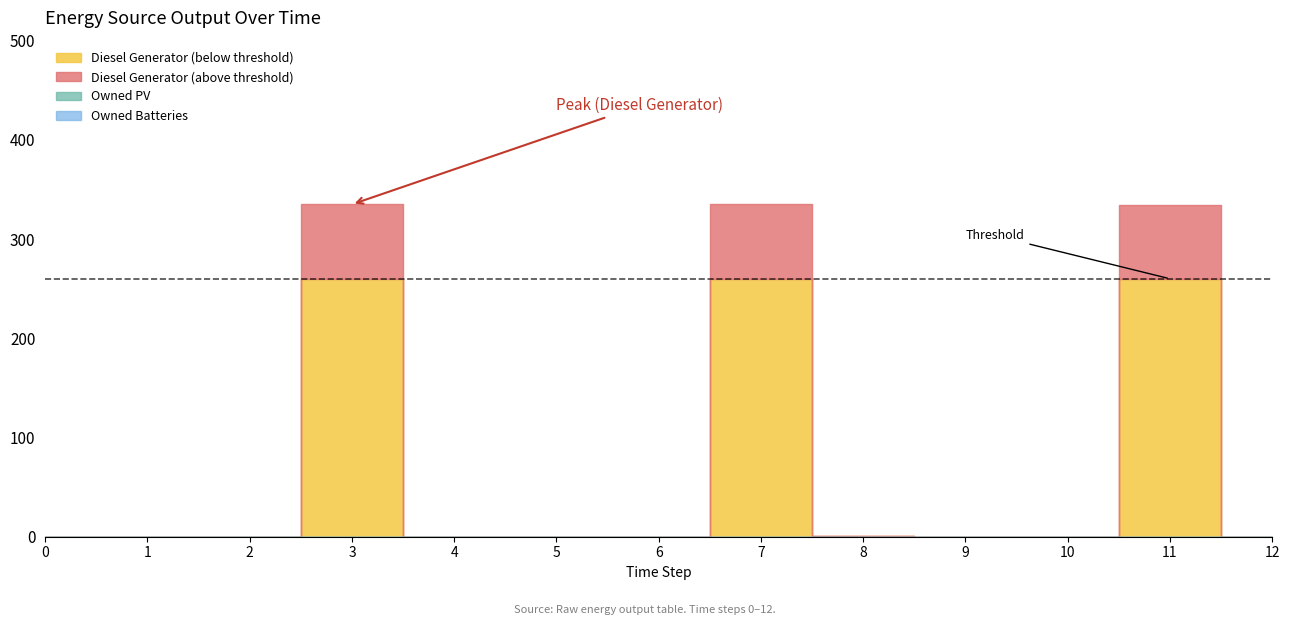

True or false: Owned PV and Owned Batteries intersect in this chart.

False